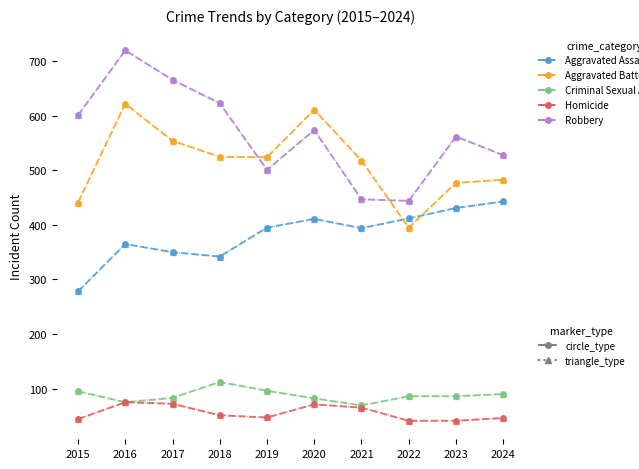

Does the chart have visible grid lines?

No